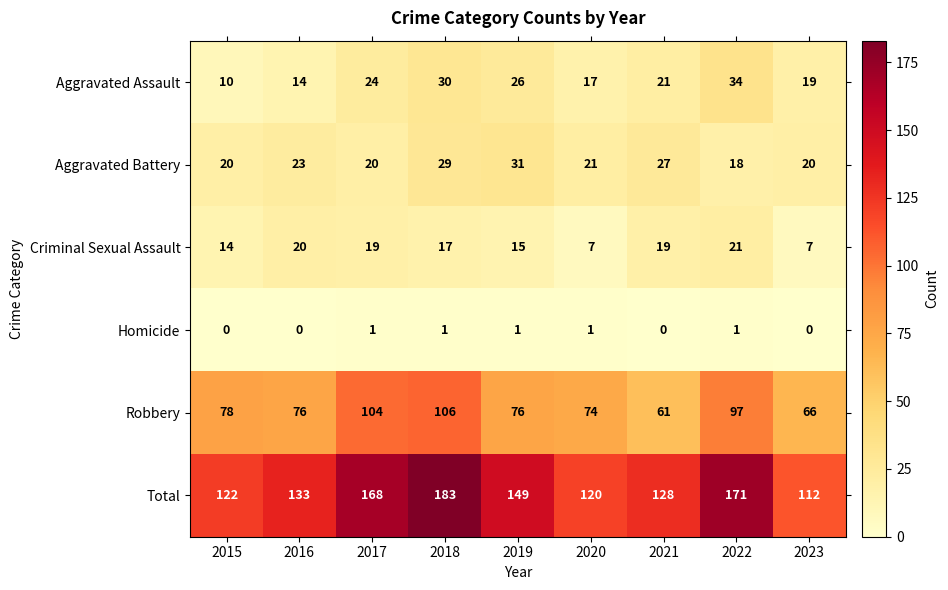

Rank the series by their maximum value, from lowest to highest.

Homicide, Criminal Sexual Assault, Aggravated Battery, Aggravated Assault, Robbery, Total